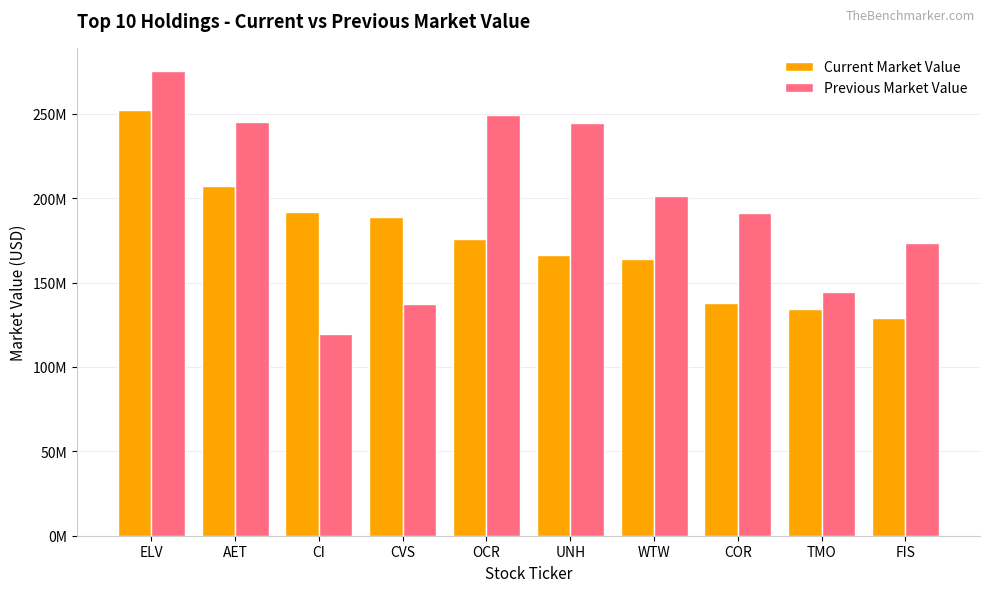

Which has a higher value, WTW or CVS?

CVS